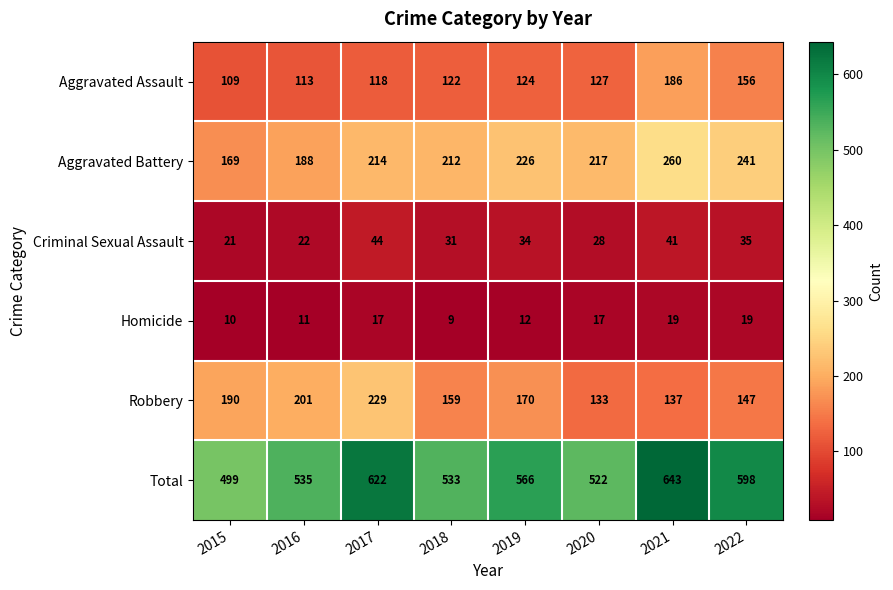

What is the difference between the highest and lowest values at 2016?

524